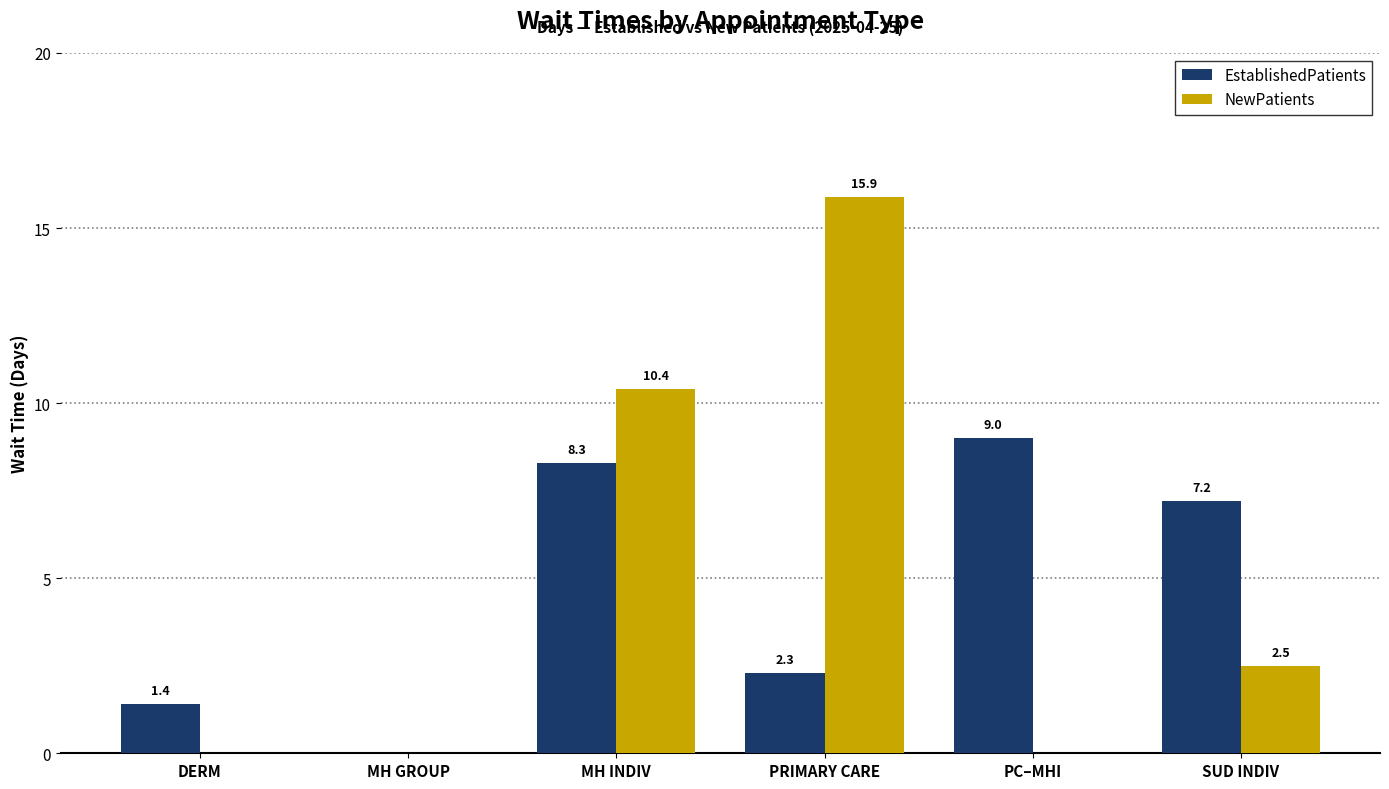

Reading left to right, extract all data points from this chart.

EstablishedPatients: 1.4	0.0	8.3	2.3	9.0	7.2
NewPatients: 0.0	0.0	10.4	15.9	0.0	2.5